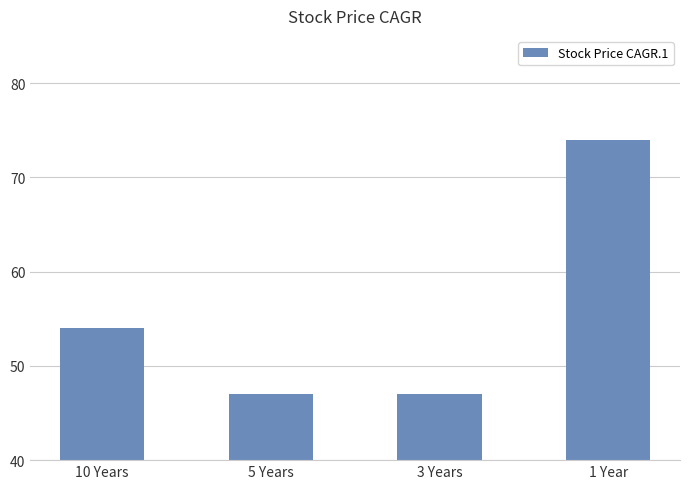

What is the label of the 3rd bar from the left?

3 Years